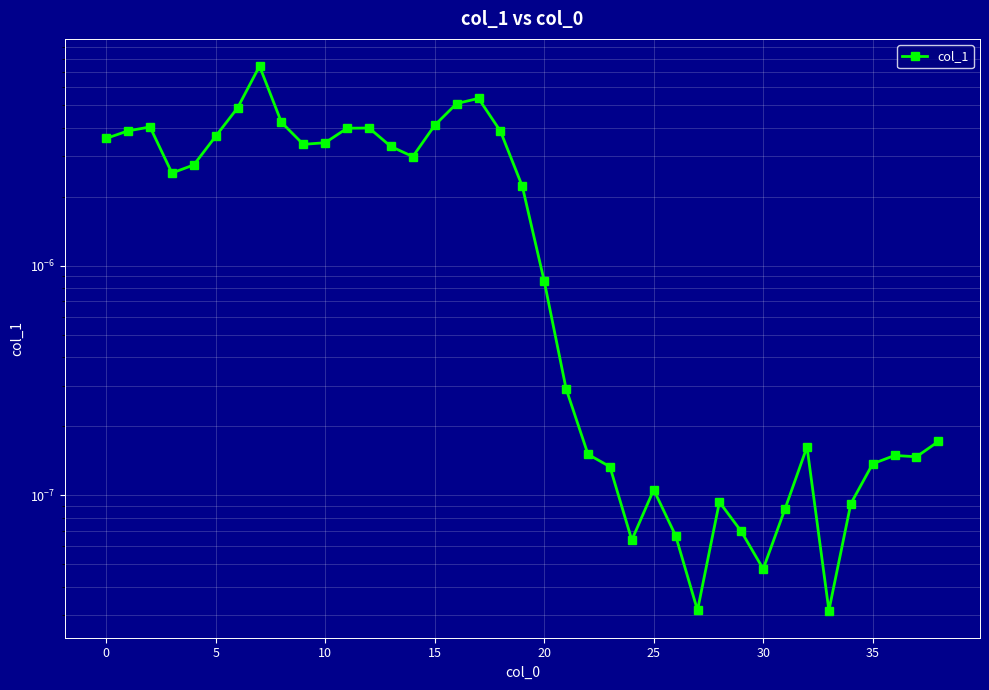

True or false: the data has more than 0 interior local peaks.

True